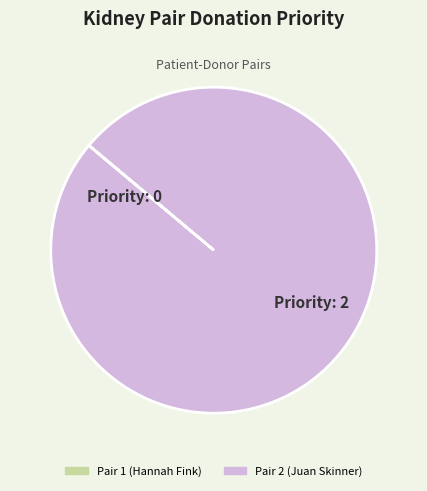

Which slice is the largest?

Pair 2 (Juan Skinner)